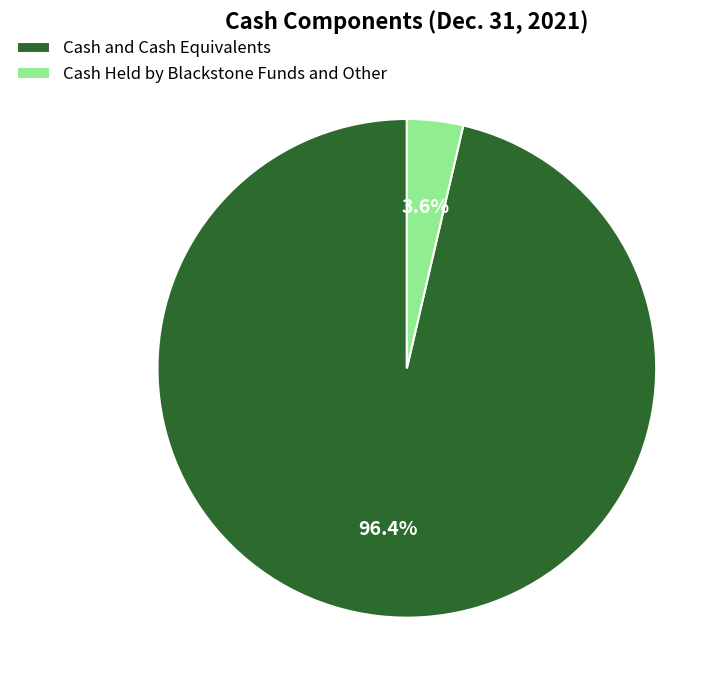

Combined, what portion of the pie is Cash and Cash Equivalents and Cash Held by Blackstone Funds and Other?

100.0%